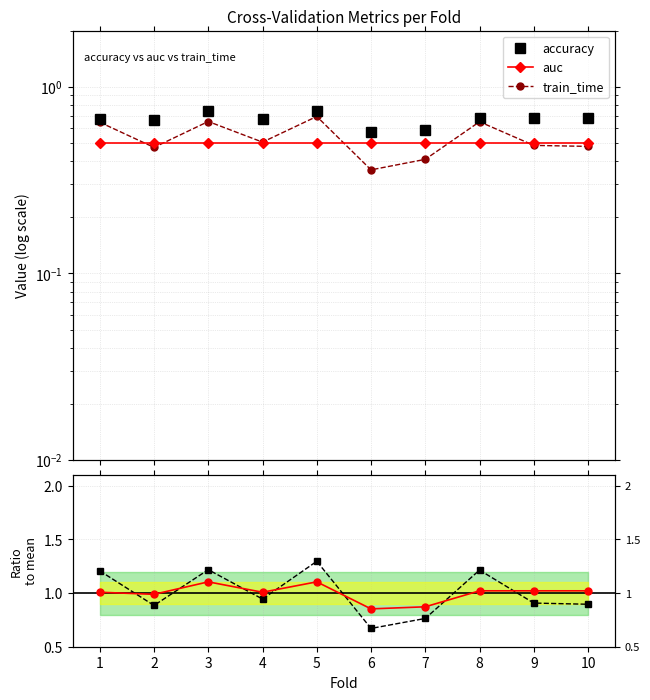

Reading left to right, transcribe all the data shown in this chart.

accuracy: 0.7	0.7	0.7	0.7	0.7	0.6	0.6	0.7	0.7	0.7
auc: 0.5	0.5	0.5	0.5	0.5	0.5	0.5	0.5	0.5	0.5
train_time: 0.6	0.5	0.7	0.5	0.7	0.4	0.4	0.7	0.5	0.5
Ratio to mean: 1.0	1.0	1.1	1.0	1.1	0.9	0.9	1.0	1.0	1.0
train_time ratio: 1.2	0.9	1.2	0.9	1.3	0.7	0.8	1.2	0.9	0.9